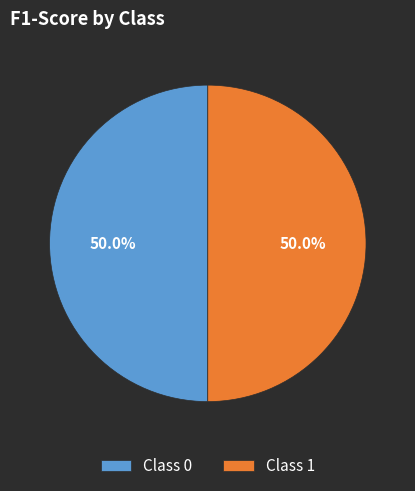

What percentage do Class 0 and Class 1 together represent?

100.0%